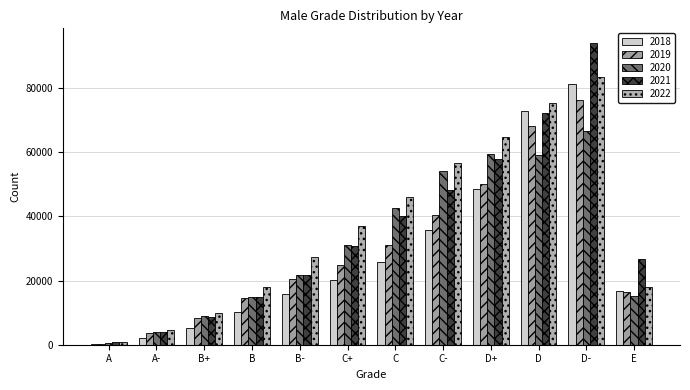

List the series in order of their overall mean, lowest first.

2018, 2019, 2020, 2021, 2022